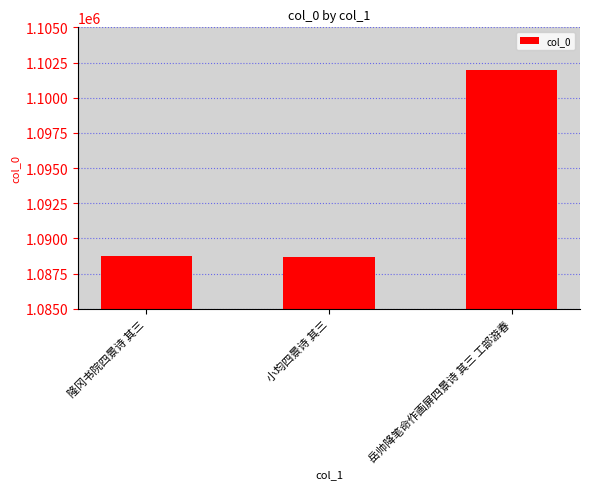

What is the ratio of the value at 小均四景诗 其三 to the value at 隆冈书院四景诗 其三?

1.0